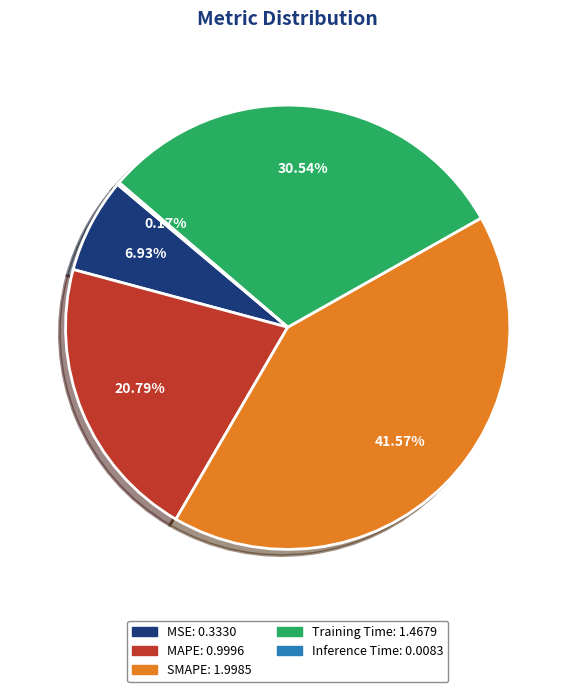

Is there a majority slice in this chart?

No